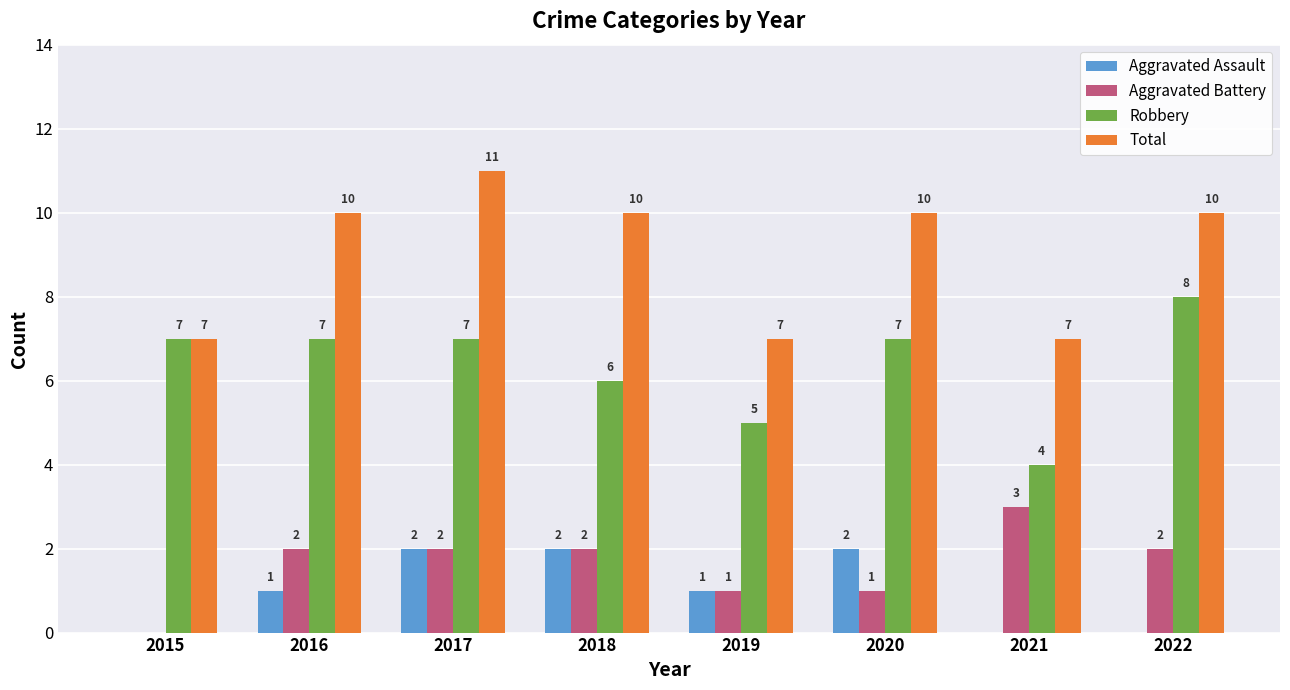

What is the sum of the Total values at 2015 and 2019?

14